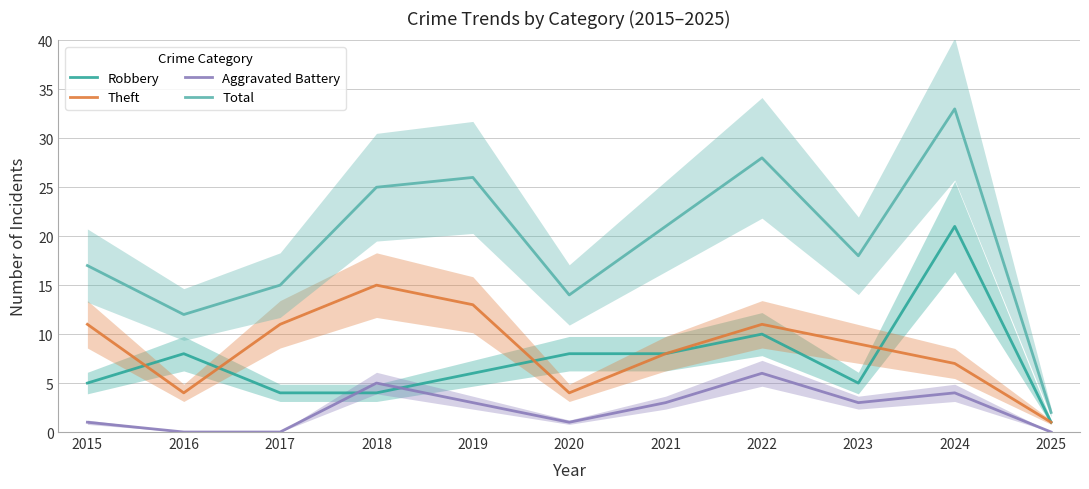

In Robbery, how many points are higher than both neighbors (excluding endpoints)?

3